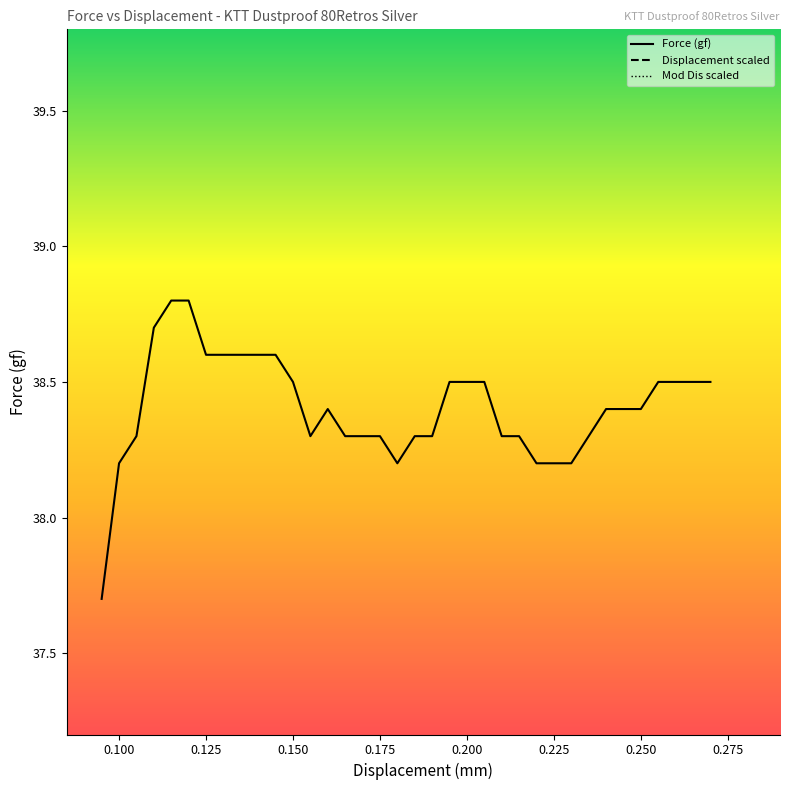

Where is Force (gf) nearest to the value 38?

0.100